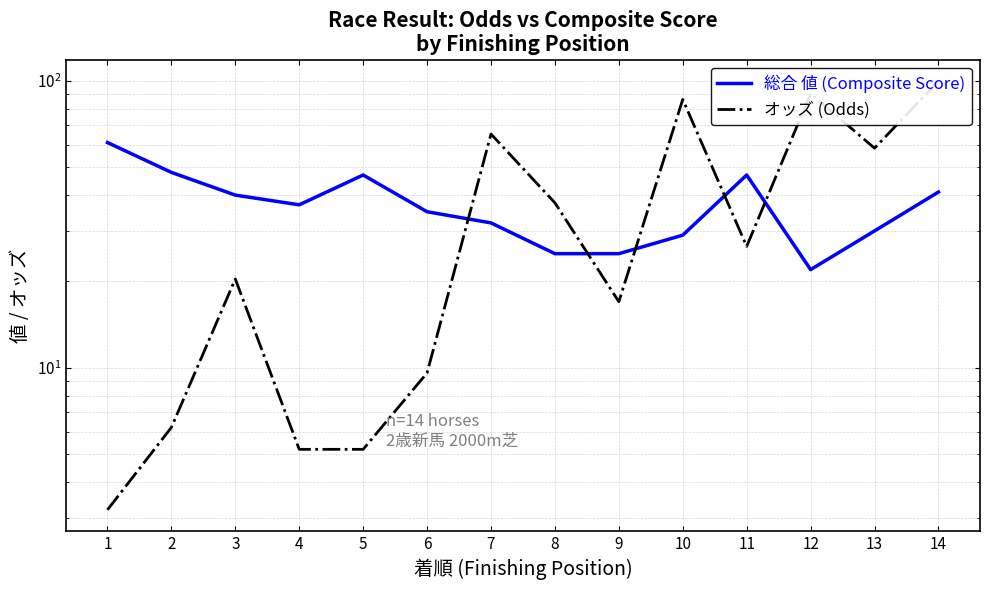

At which label does オッズ (Odds) first exceed 26?

7